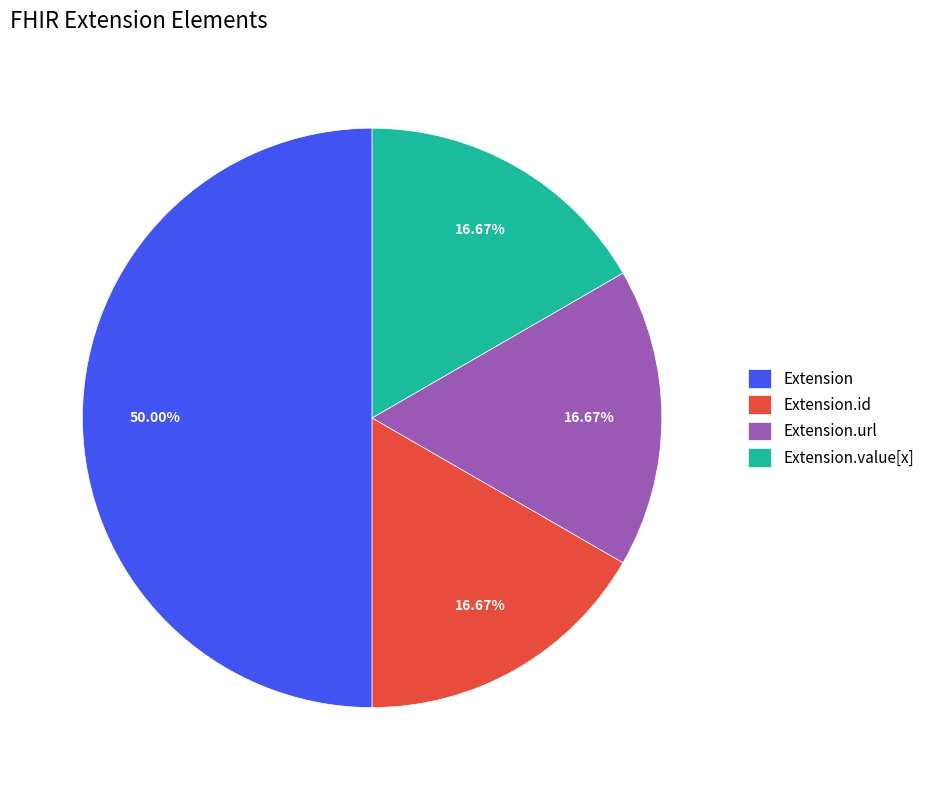

How many slices are in this pie chart?

4